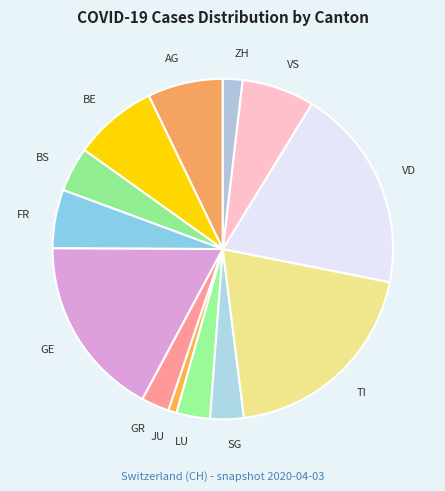

Which has a higher value, BS or GR?

BS